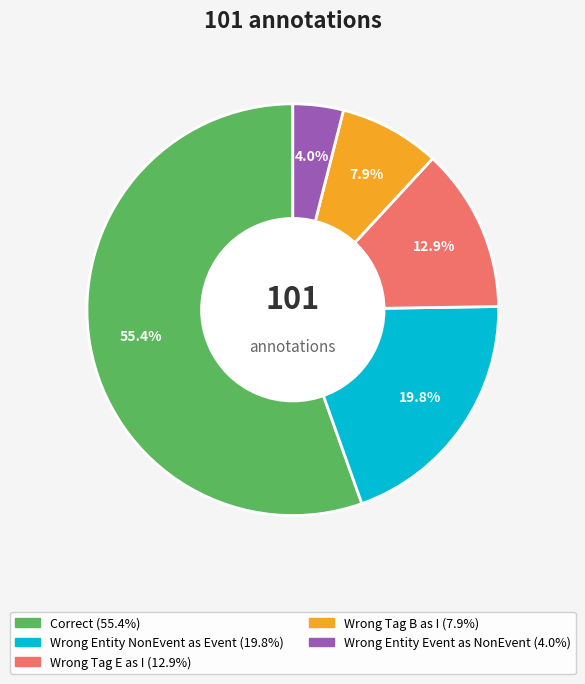

Does any single category account for the majority?

Yes